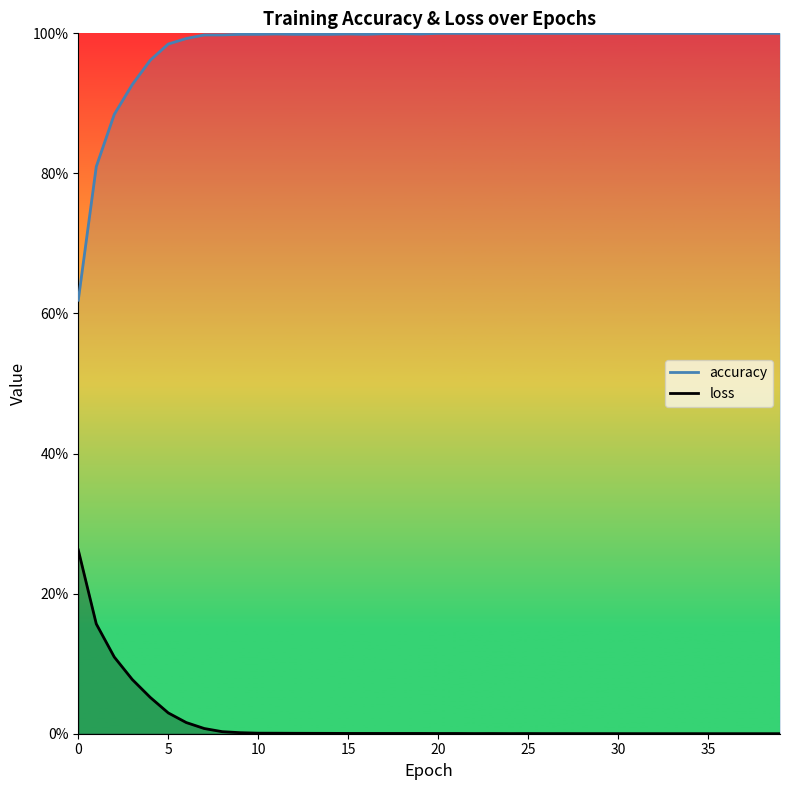

True or false: accuracy has a value of 1.4 at 26.

False